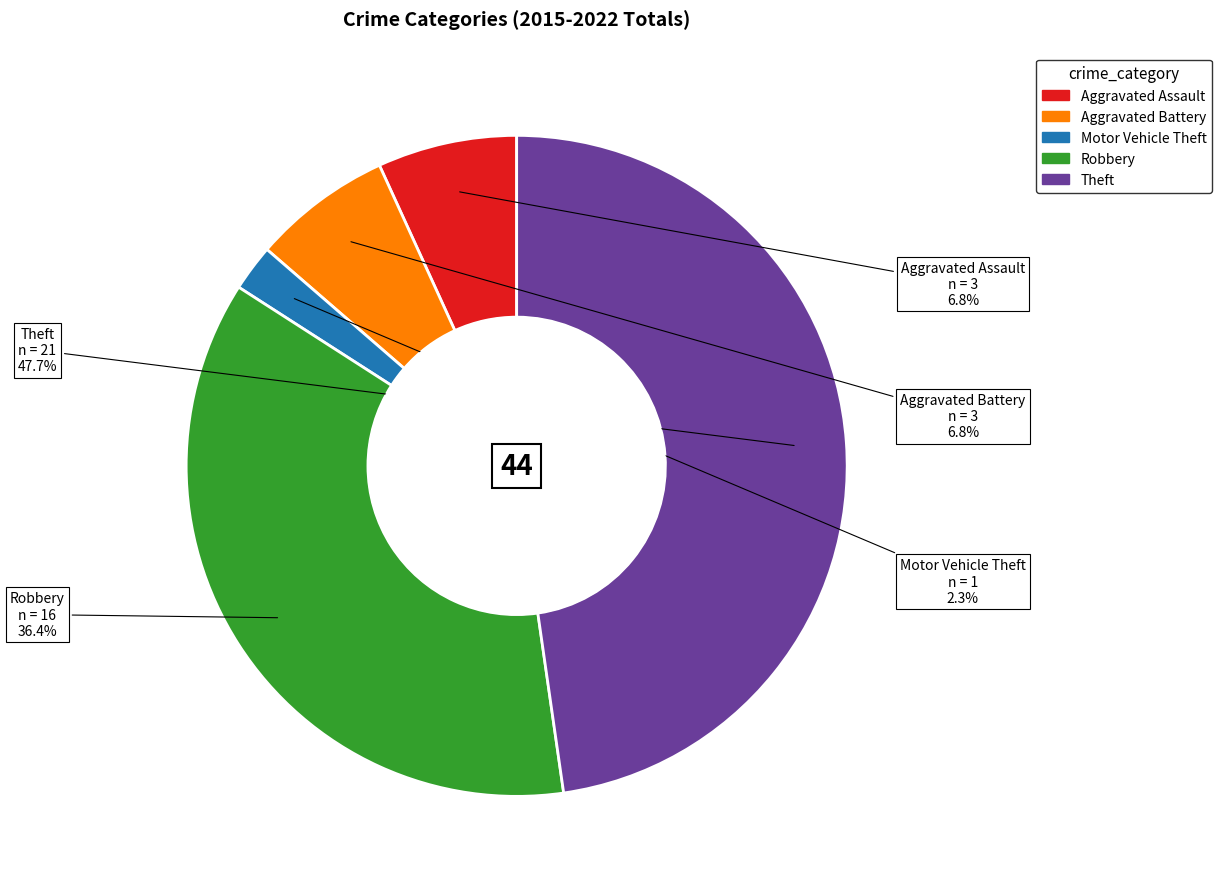

To the nearest percent, what is the difference between the Aggravated Battery and Theft slice percentages?

41%